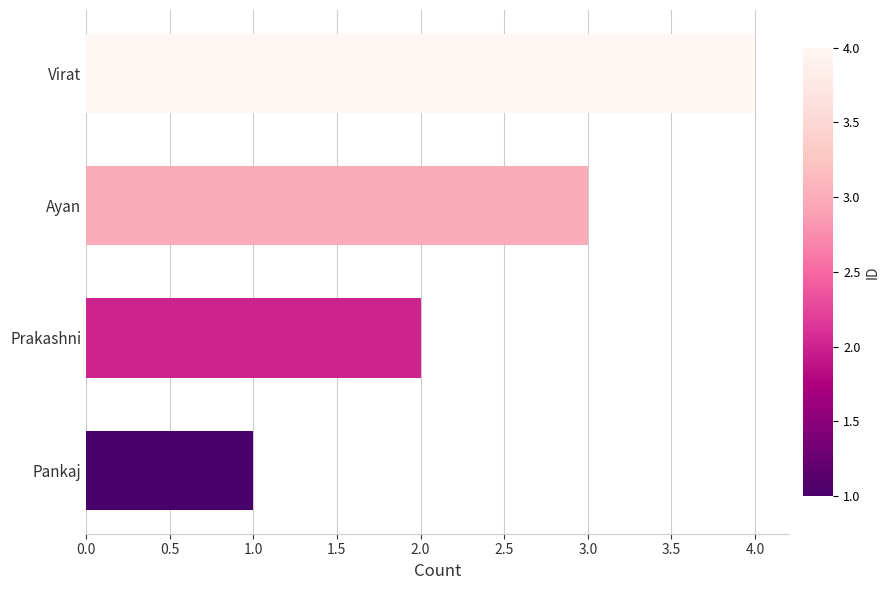

Rank the categories by value from highest to lowest.

Virat, Ayan, Prakashni, Pankaj